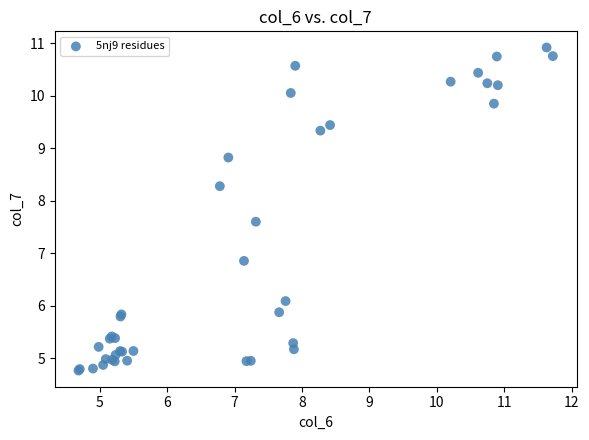

What Y value in the scatter plot is closest to 7?

6.9